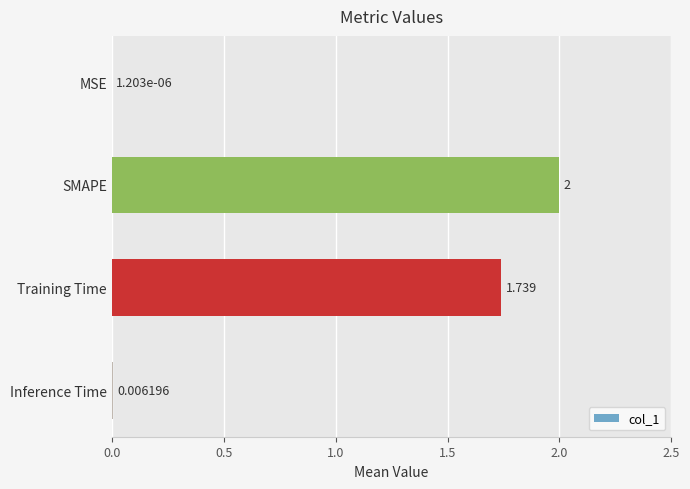

Count the number of data series in this chart.

1